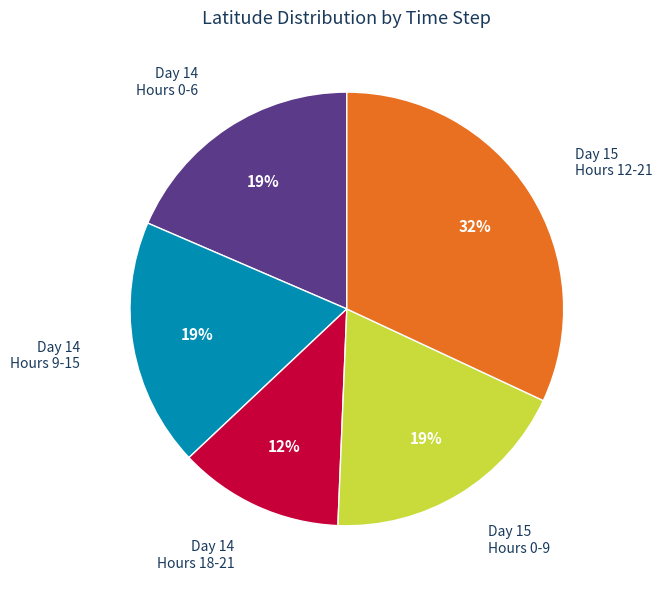

To the nearest percent, what is the difference between the largest and smallest slice percentages?

20%